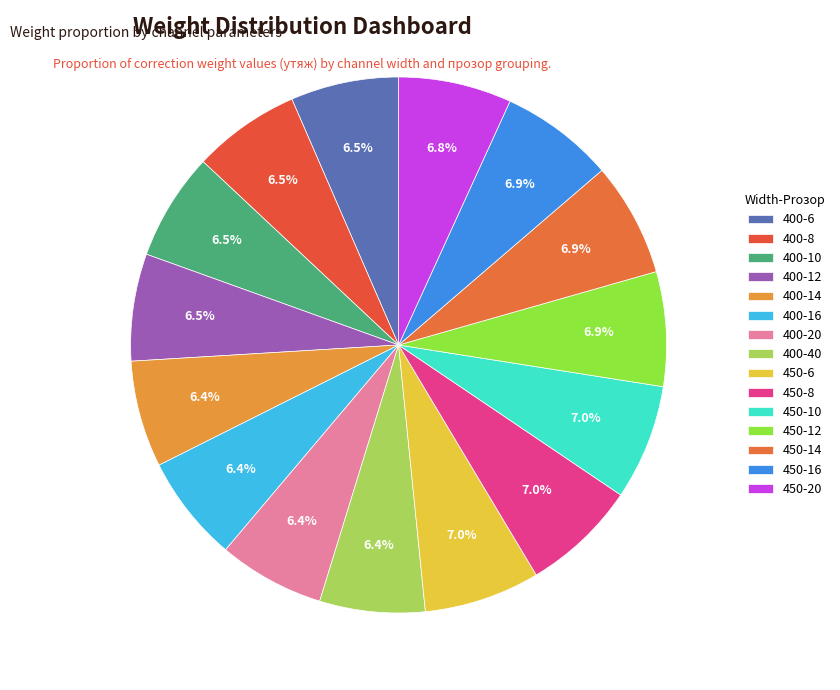

How many segments does this pie chart have?

15